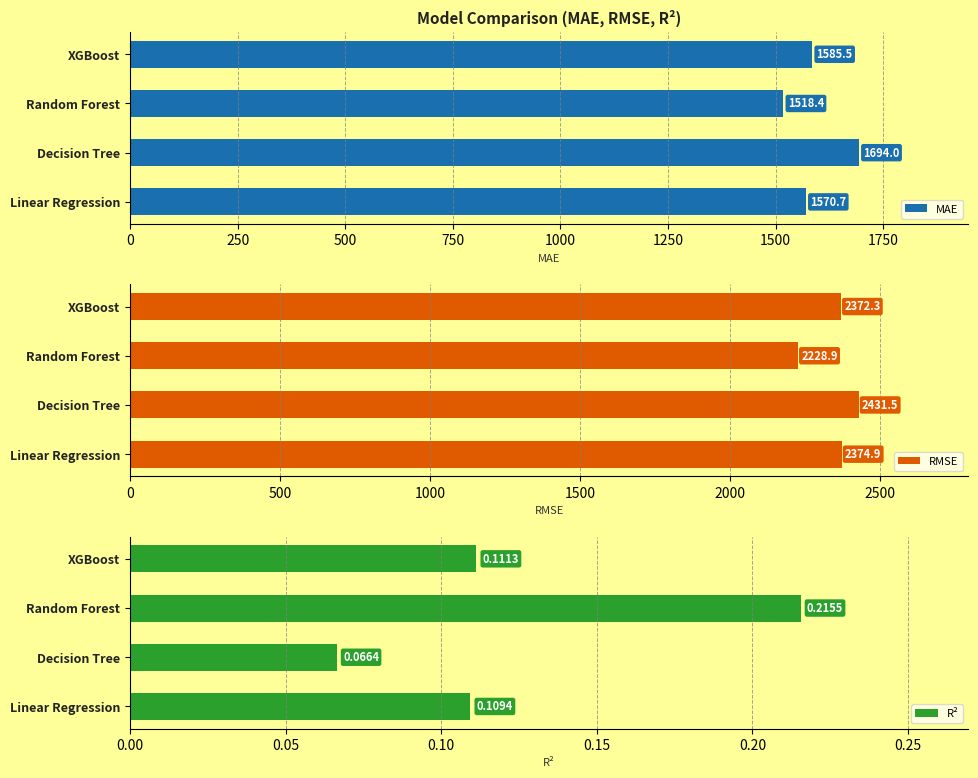

What is the highest value of the MAE series?

1694.0